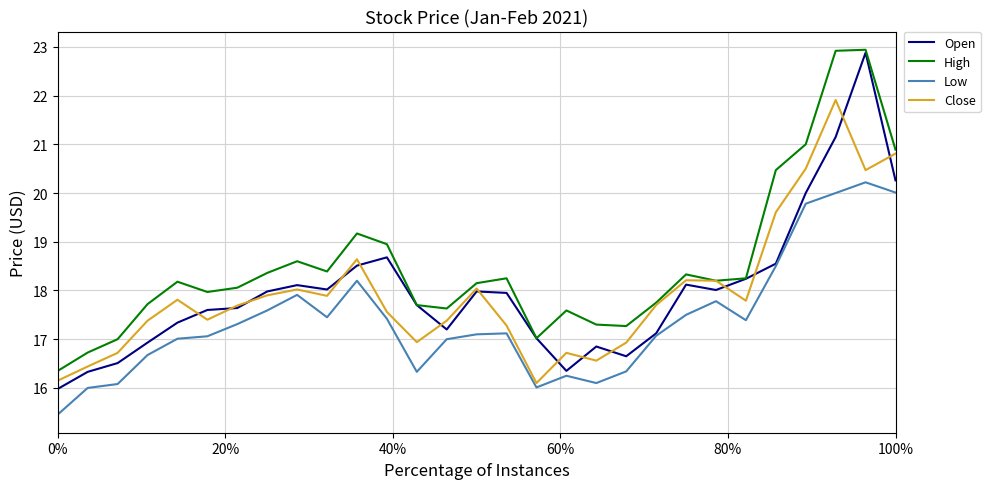

How many interior local peaks does the High series have?

7